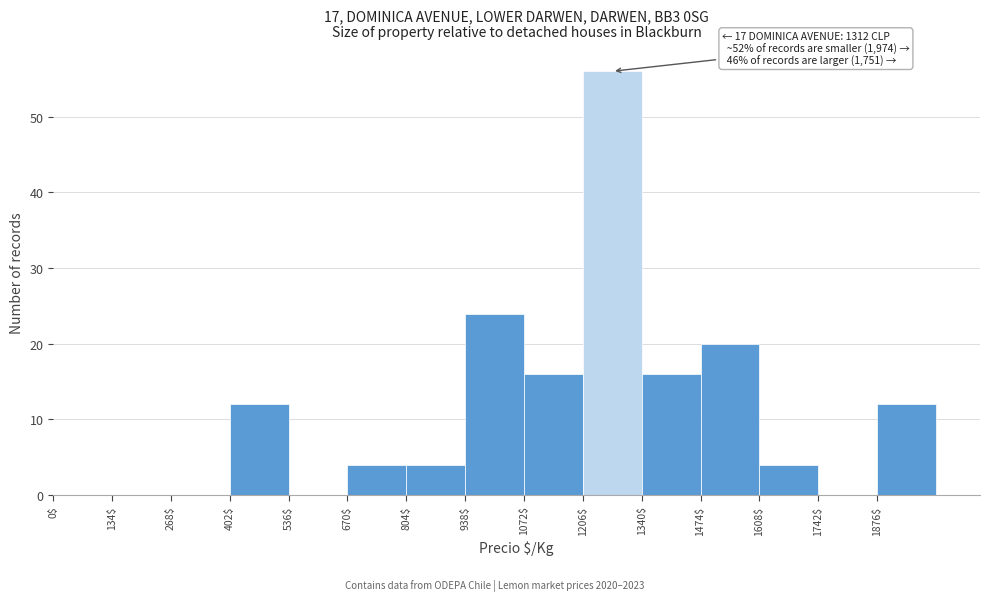

Which range on the x-axis has the tallest bar?

1206 to 1340